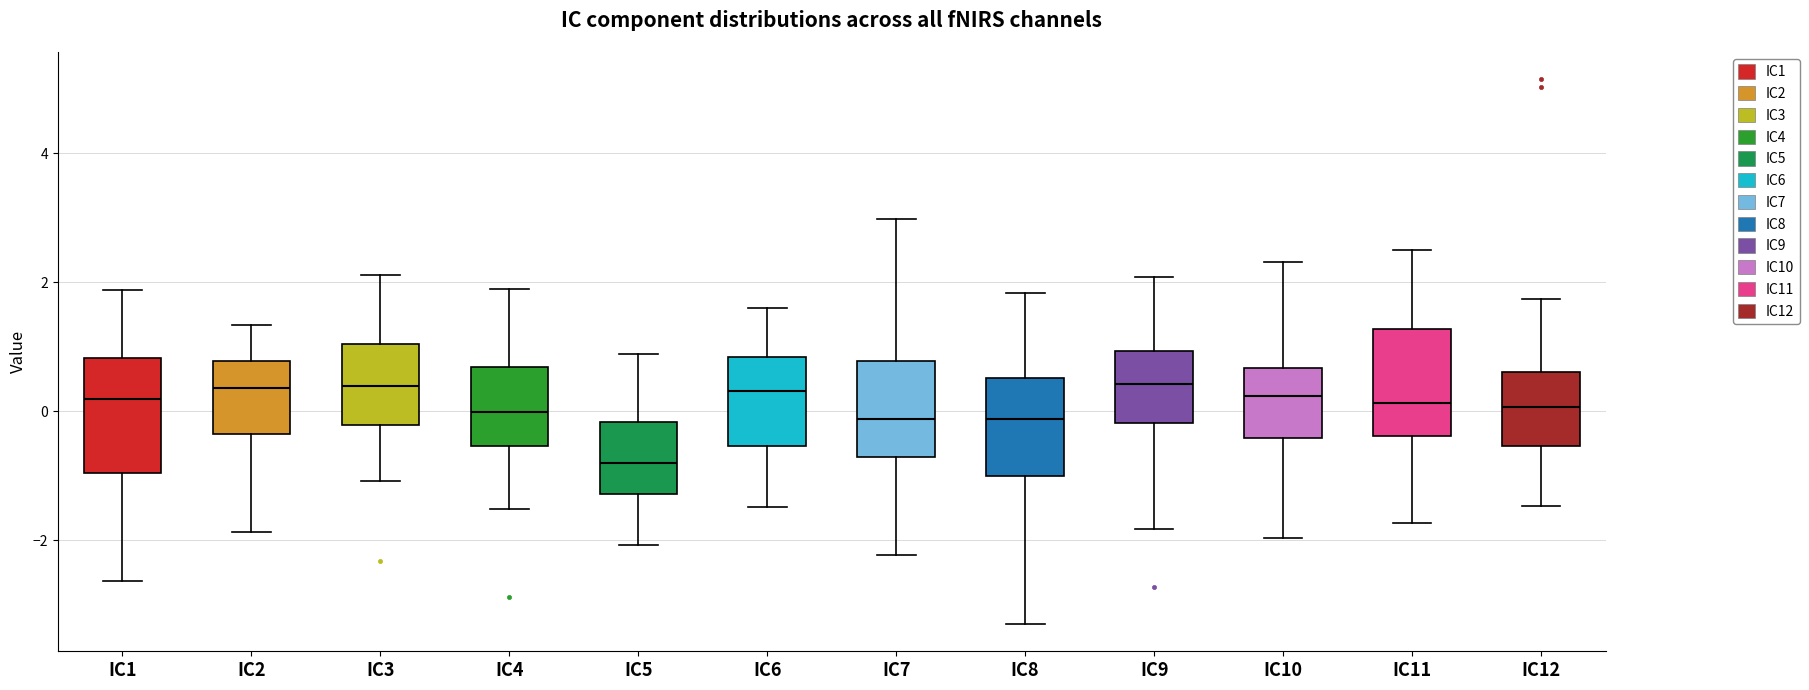

Reading left to right, read every box against the y-axis: the position of its median line, the range the box covers, and the ends of its whiskers. The values are not printed on the chart, so give them approximately, as read against the axis.

IC1: median 0.2, box -1.0 to 0.8, whiskers -2.6 to 1.8
IC2: median 0.4, box -0.4 to 0.8, whiskers -1.8 to 1.4
IC3: median 0.4, box -0.2 to 1.0, whiskers -1.0 to 2.2
IC4: median 0.0, box -0.6 to 0.6, whiskers -1.6 to 1.8
IC5: median -0.8, box -1.2 to -0.2, whiskers -2.0 to 0.8
IC6: median 0.4, box -0.6 to 0.8, whiskers -1.4 to 1.6
IC7: median -0.2, box -0.8 to 0.8, whiskers -2.2 to 3.0
IC8: median -0.2, box -1.0 to 0.6, whiskers -3.2 to 1.8
IC9: median 0.4, box -0.2 to 1.0, whiskers -1.8 to 2.0
IC10: median 0.2, box -0.4 to 0.6, whiskers -2.0 to 2.4
IC11: median 0.2, box -0.4 to 1.2, whiskers -1.8 to 2.4
IC12: median 0.0, box -0.6 to 0.6, whiskers -1.4 to 1.8